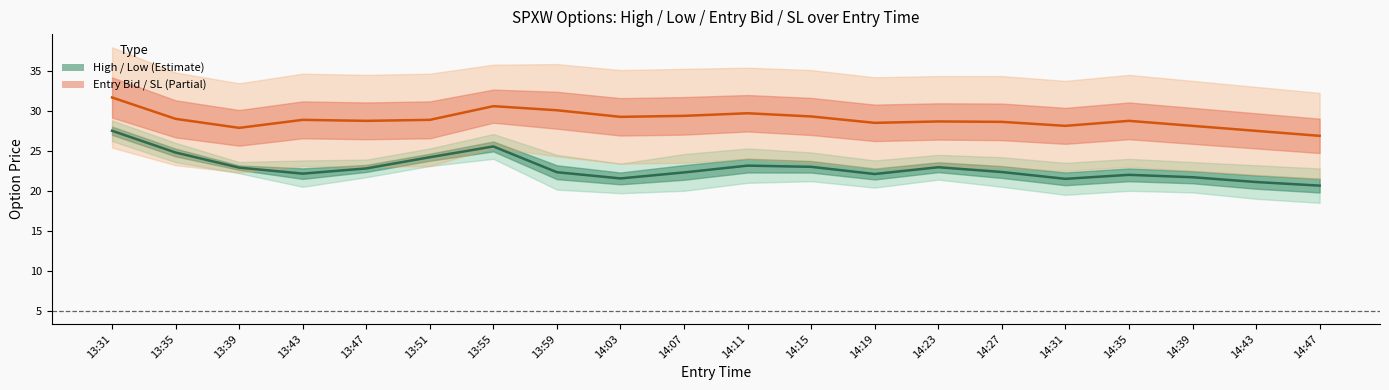

What is the label of the 18th point from the right?

13:39